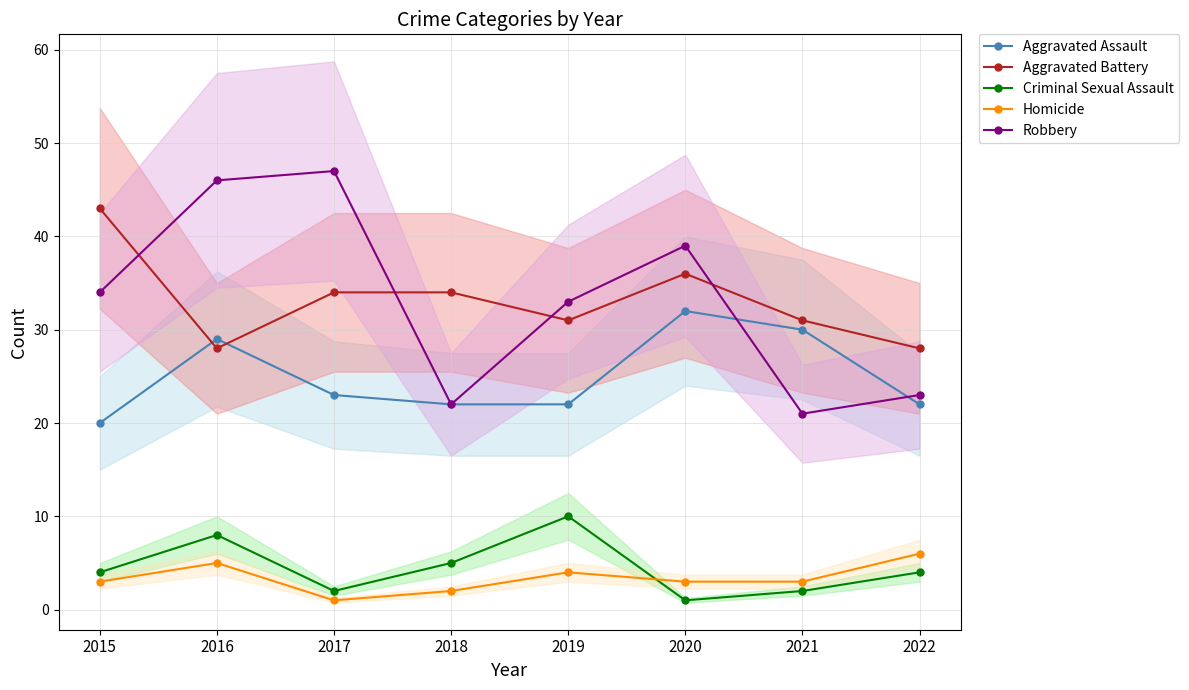

Count the number of data series in this chart.

5